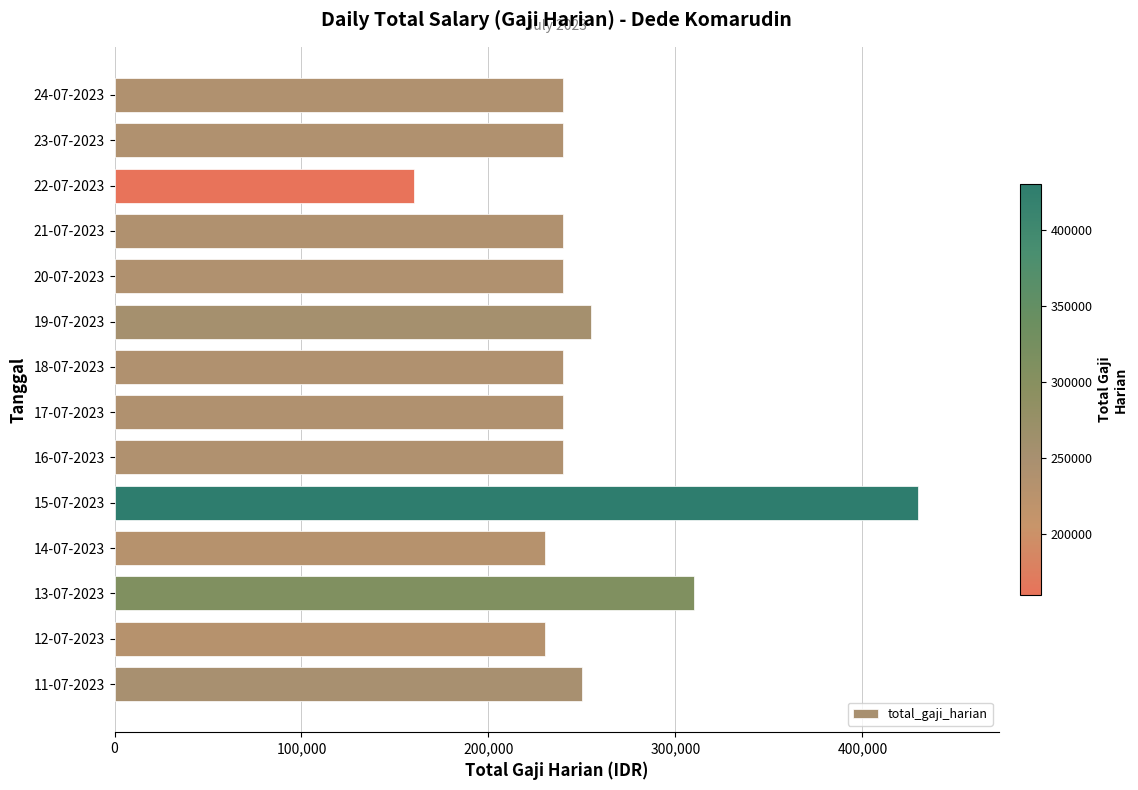

Approximately how many times larger is the value at 14-07-2023 compared to 19-07-2023?

0.9